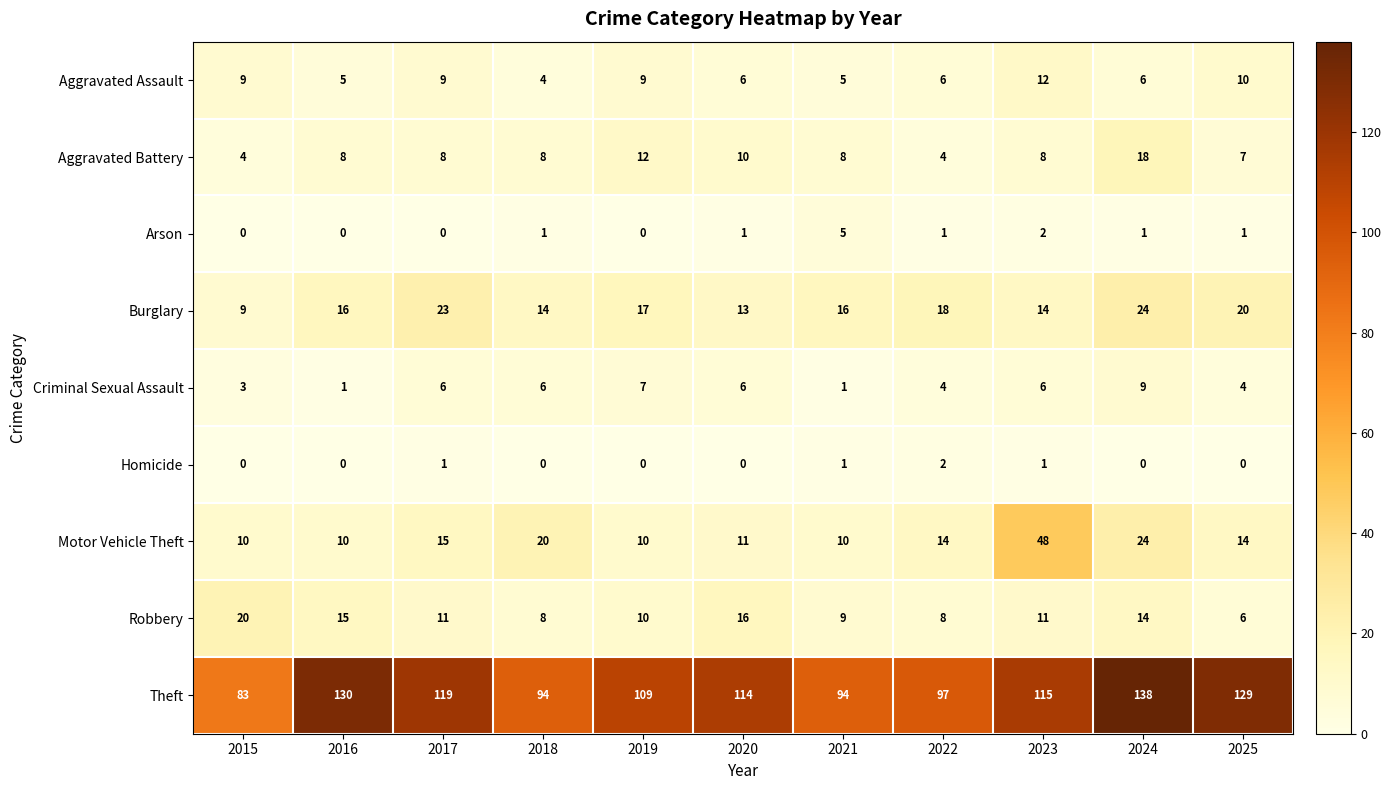

True or false: Criminal Sexual Assault has a value of 6 at 2017.

True